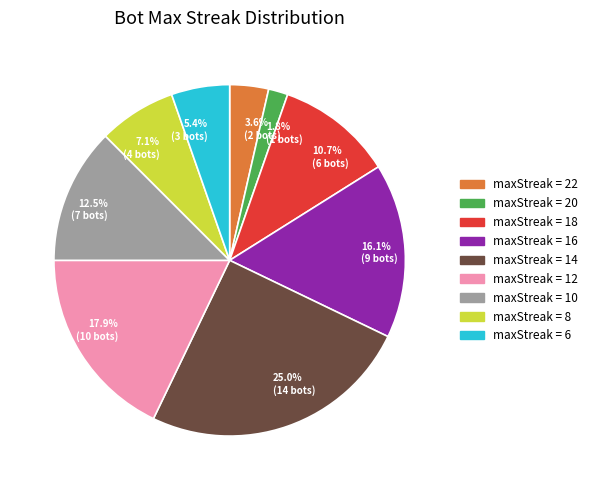

Does any single category account for the majority?

No